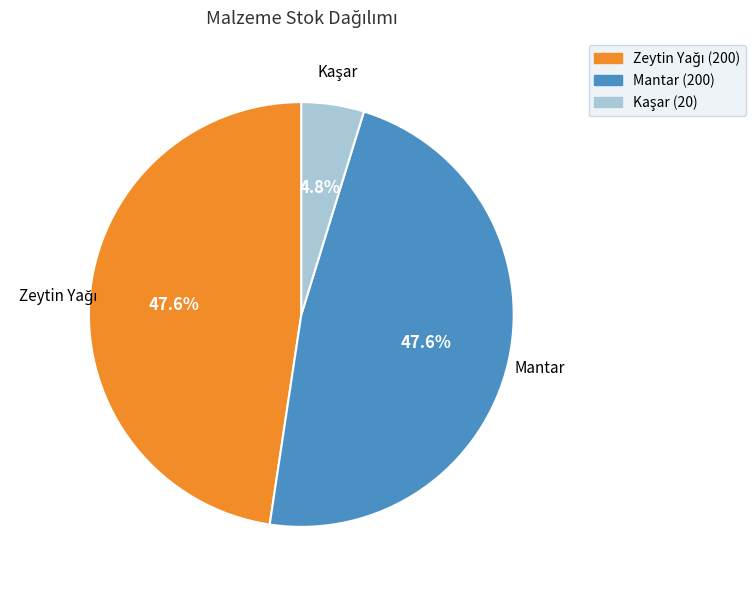

What percentage is NOT represented by Mantar?

52.4%